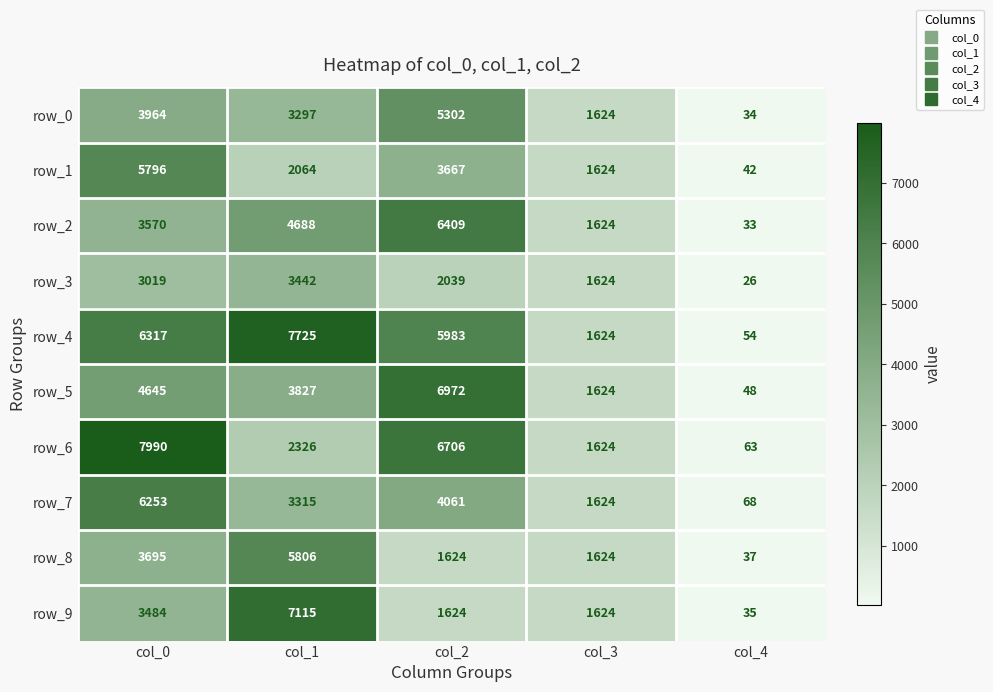

Count the number of data series in this chart.

10